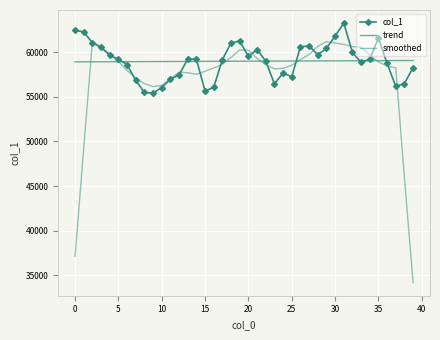

What is the difference between the maximum and minimum values in the col_1 series?

7855.0